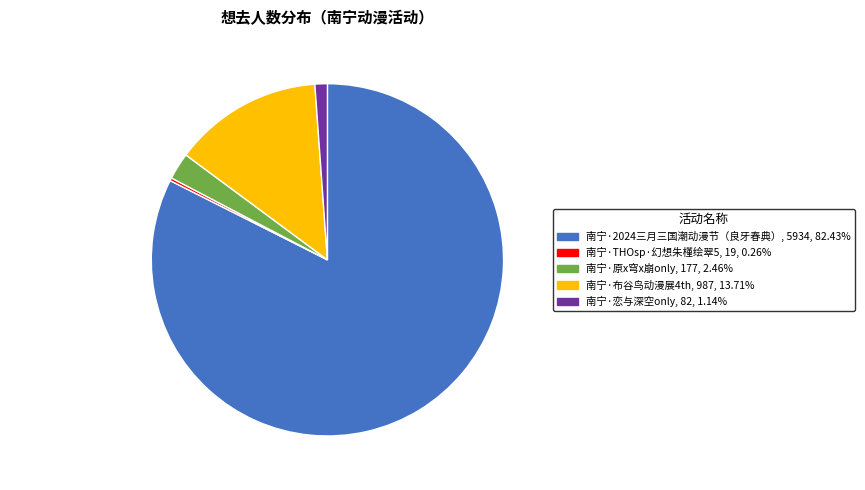

What is the largest slice in the pie chart?

南宁·2024三月三国潮动漫节（良牙春典）